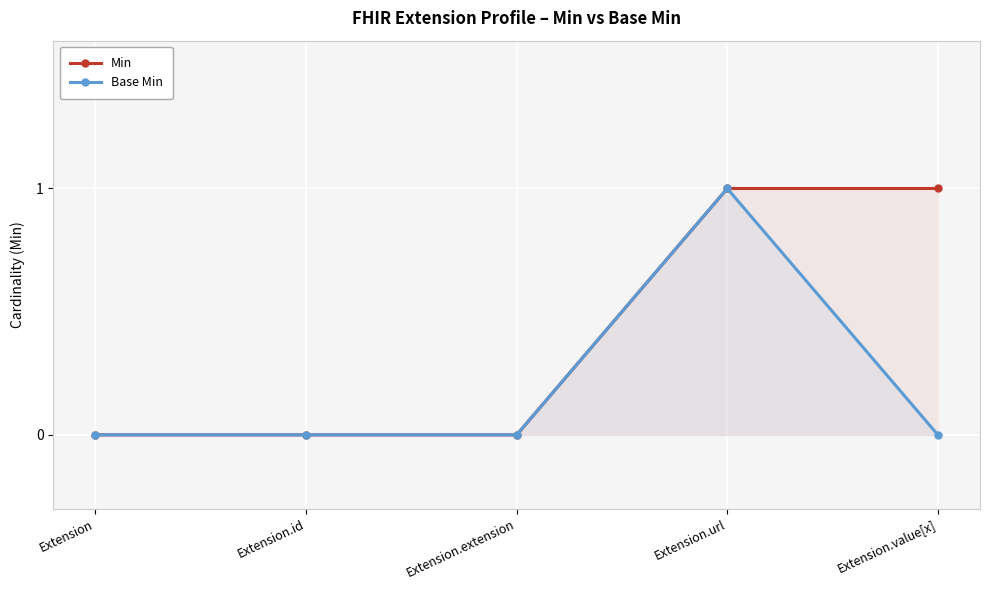

True or false: Min and Base Min intersect in this chart.

False